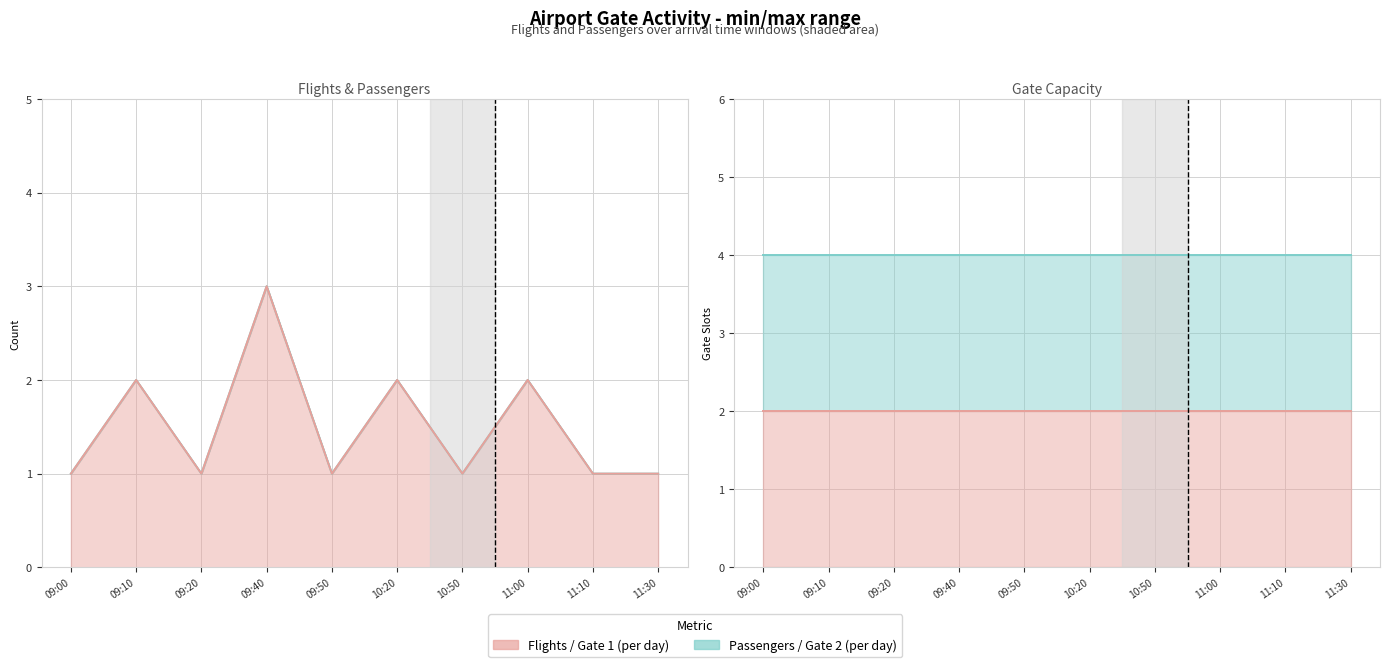

What is the average value of the Passengers series?

2